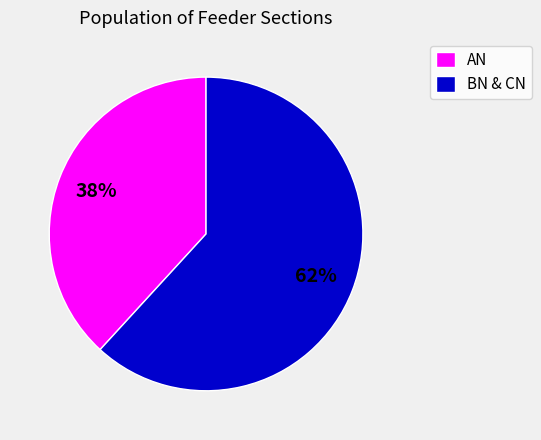

What percentage is the BN & CN slice, to the nearest percent?

62%